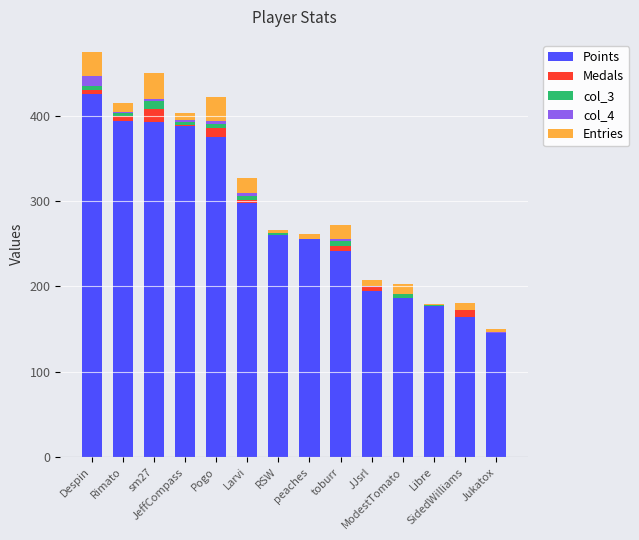

What is the maximum value for Points?

425